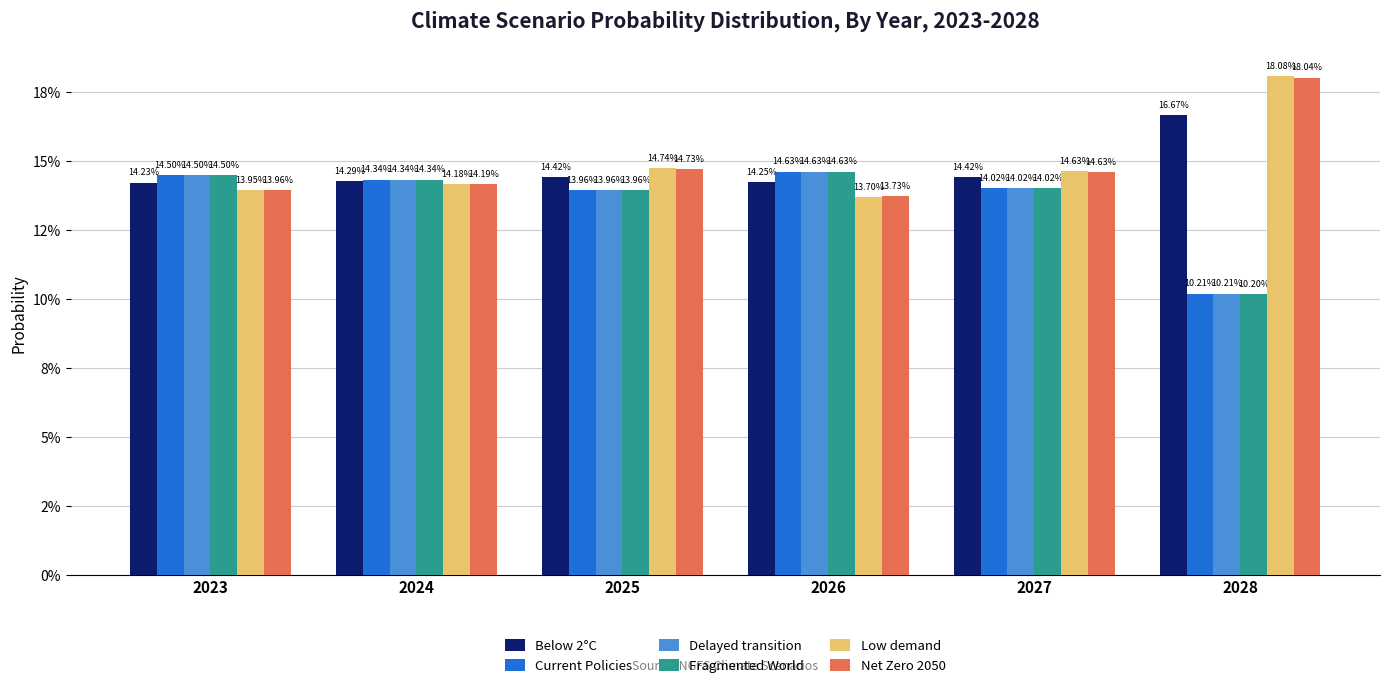

What are all the series names shown in the legend?

Below 2°C, Current Policies, Delayed transition, Fragmented World, Low demand, Net Zero 2050